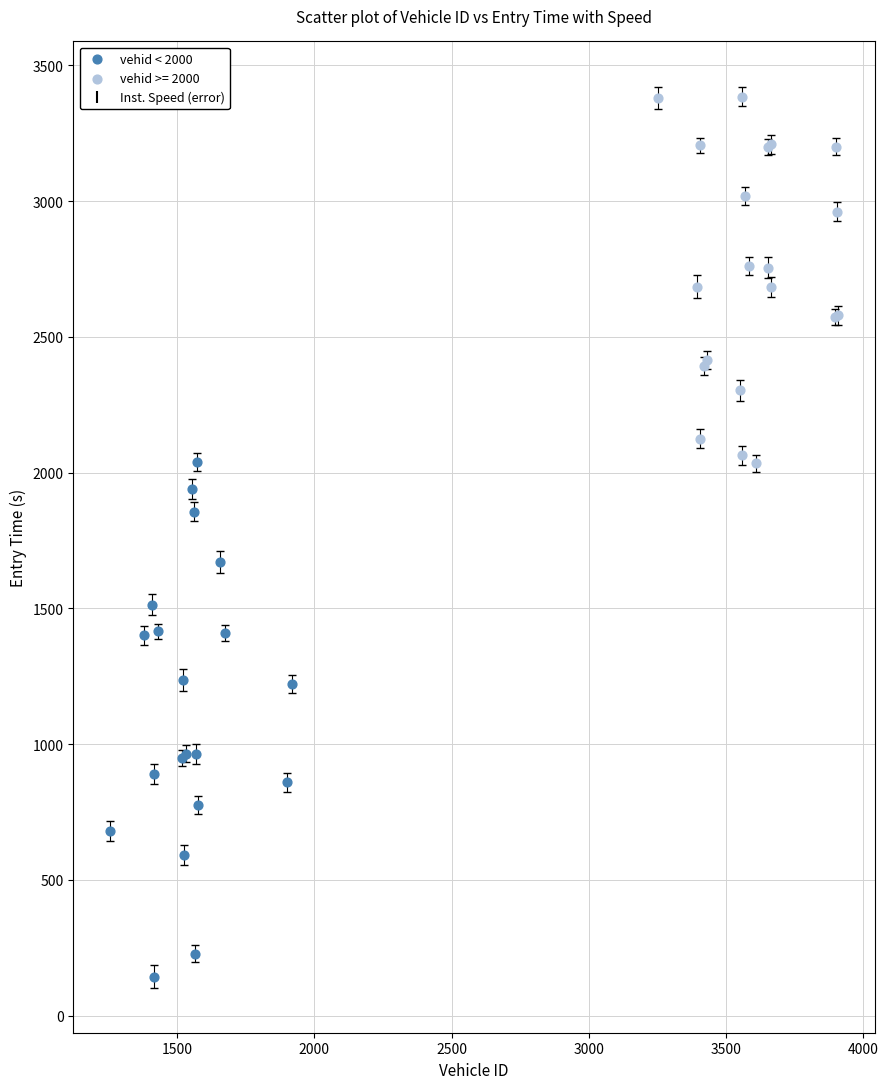

Which series has the widest spread of Y values?

vehid < 2000